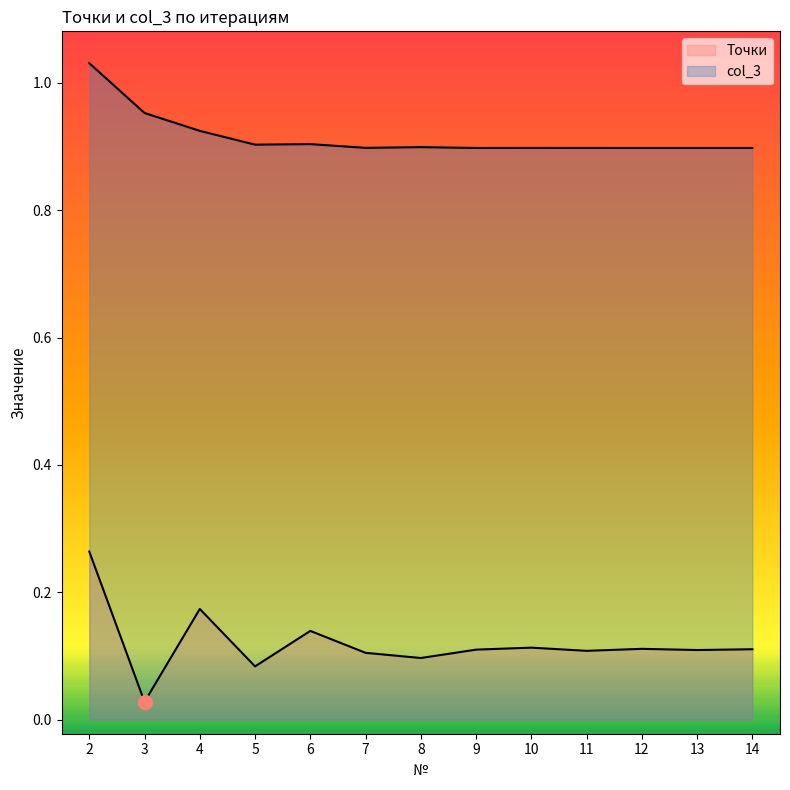

What is the difference between the maximum and minimum values in the col_3 series?

0.1